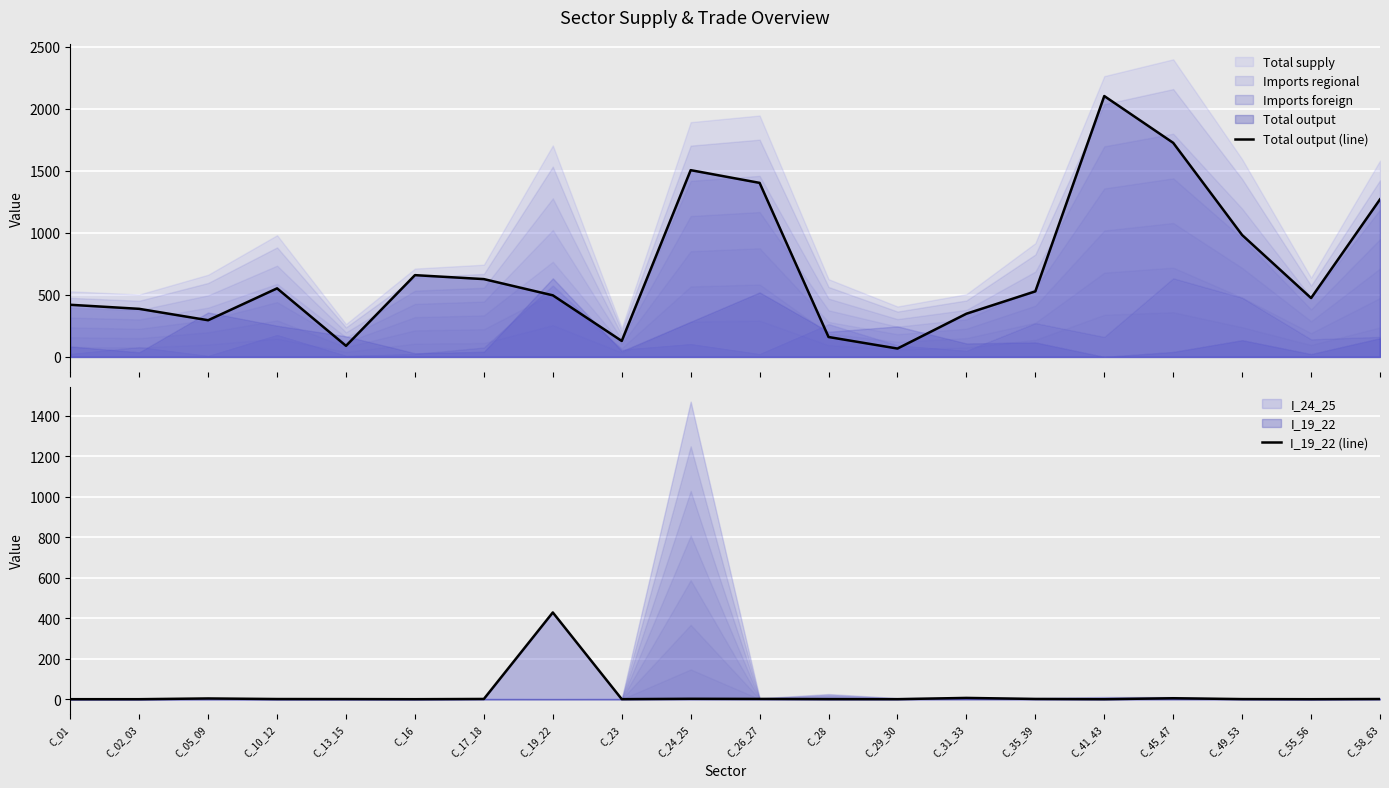

Reading left to right, extract all data points from this chart.

Total output (line): C_01=420.1	C_02_03=387.4	C_05_09=295.5	C_10_12=552.6	C_13_15=89.0	C_16=659.1	C_17_18=627.2	C_19_22=496.4	C_23=128.4	C_24_25=1505.7	C_26_27=1403.1	C_28=160.3	C_29_30=67.2	C_31_33=348.1	C_35_39=528.3	C_41_43=2103.2	C_45_47=1725.9	C_49_53=982.5	C_55_56=474.4	C_58_63=1270.4
I_19_22 (line): C_01=0.0	C_02_03=0.0	C_05_09=3.6	C_10_12=0.8	C_13_15=0.6	C_16=0.0	C_17_18=1.1	C_19_22=428.7	C_23=0.2	C_24_25=1.9	C_26_27=1.4	C_28=0.3	C_29_30=0.1	C_31_33=6.3	C_35_39=1.2	C_41_43=0.0	C_45_47=4.7	C_49_53=0.5	C_55_56=0.0	C_58_63=0.8